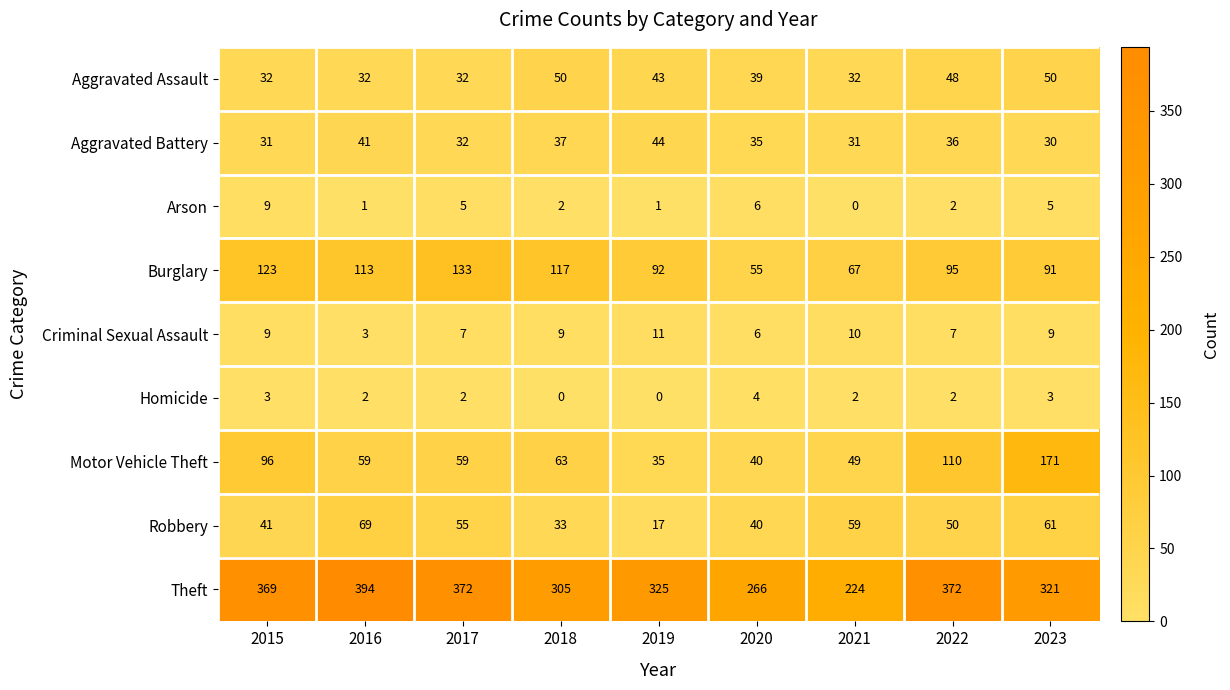

True or false: Burglary has a value of 51 at 2016.

False